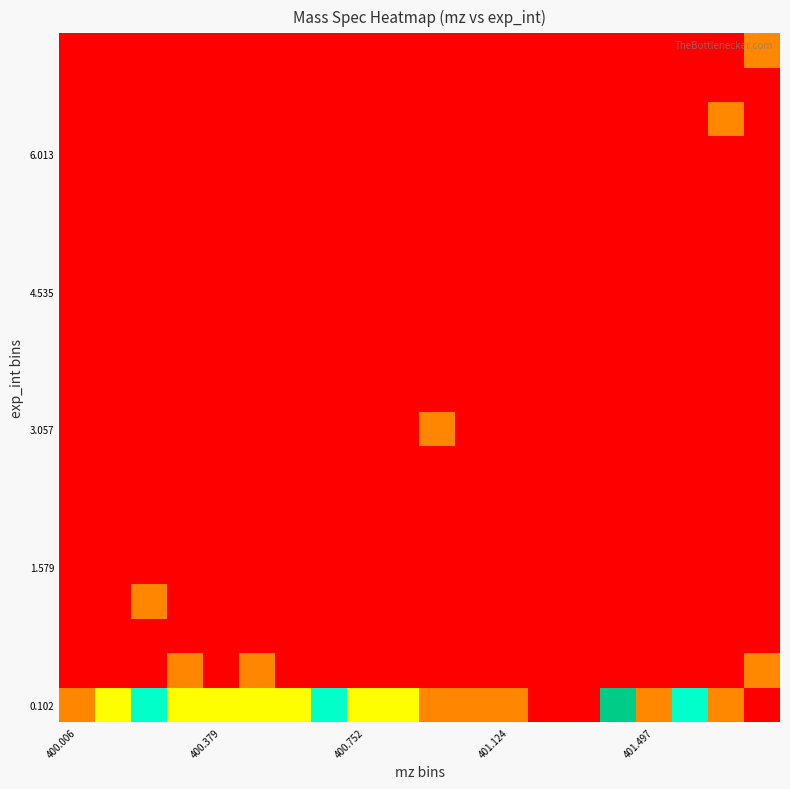

Which series has the widest spread of values?

0.102